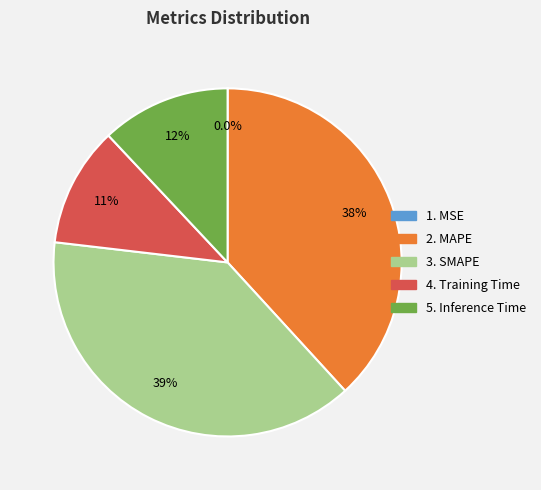

Is there any slice that represents more than half of the pie?

No